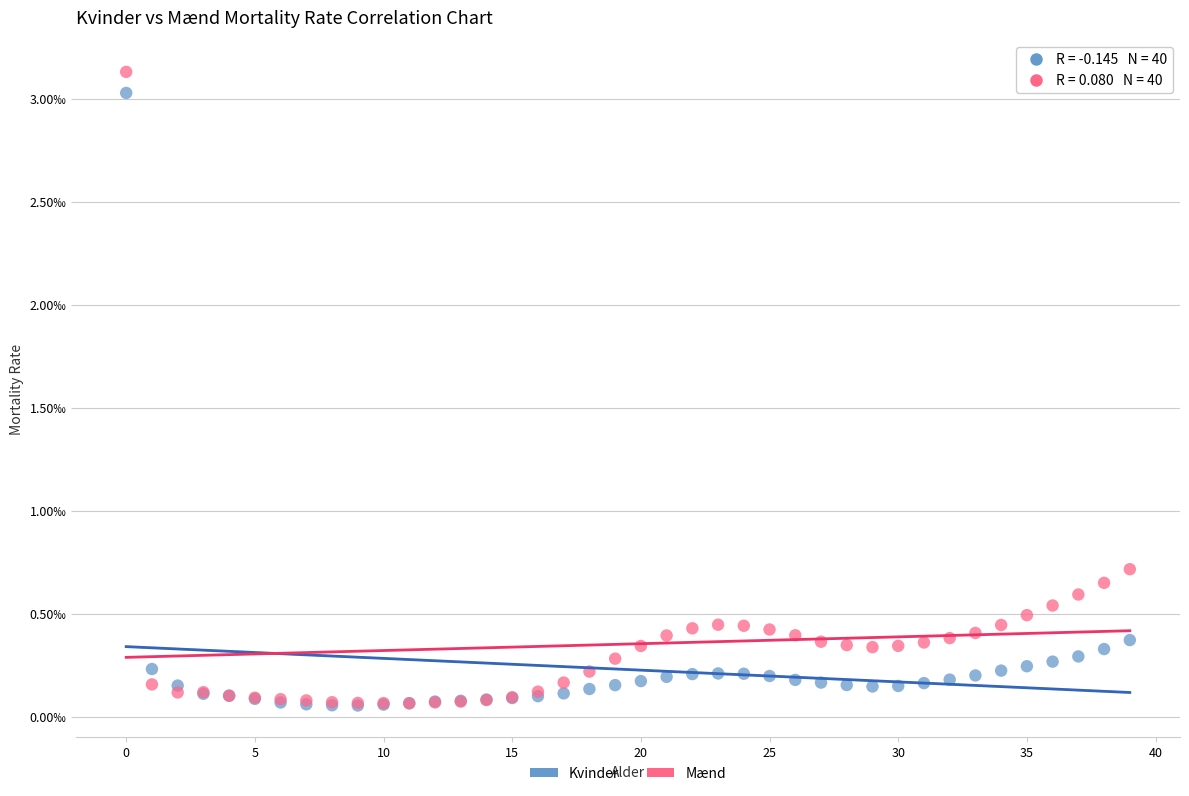

Which series reaches the maximum Y coordinate?

Mænd